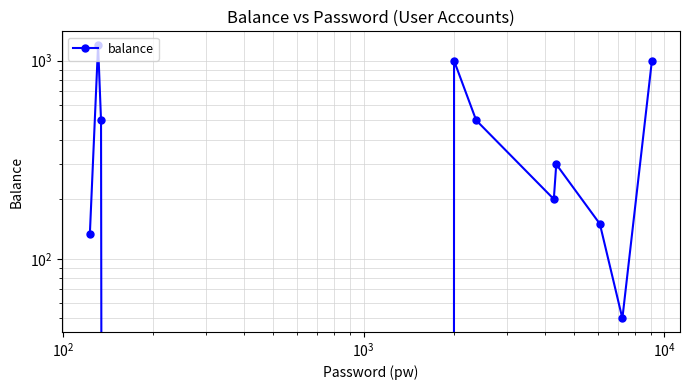

What is the greatest value displayed?

1200